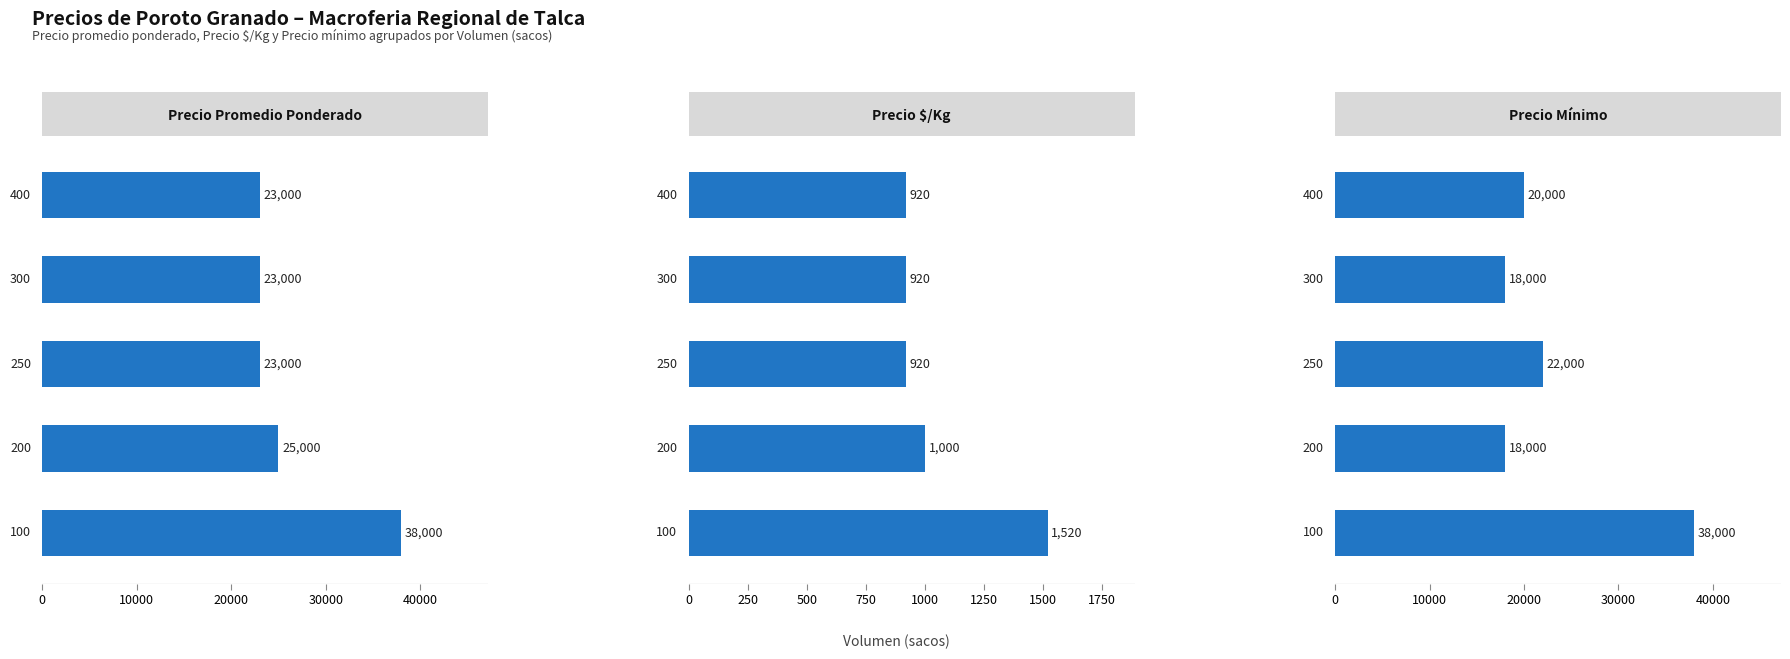

What is the approximate value of Precio $/Kg at 30000, to the nearest 10?

920